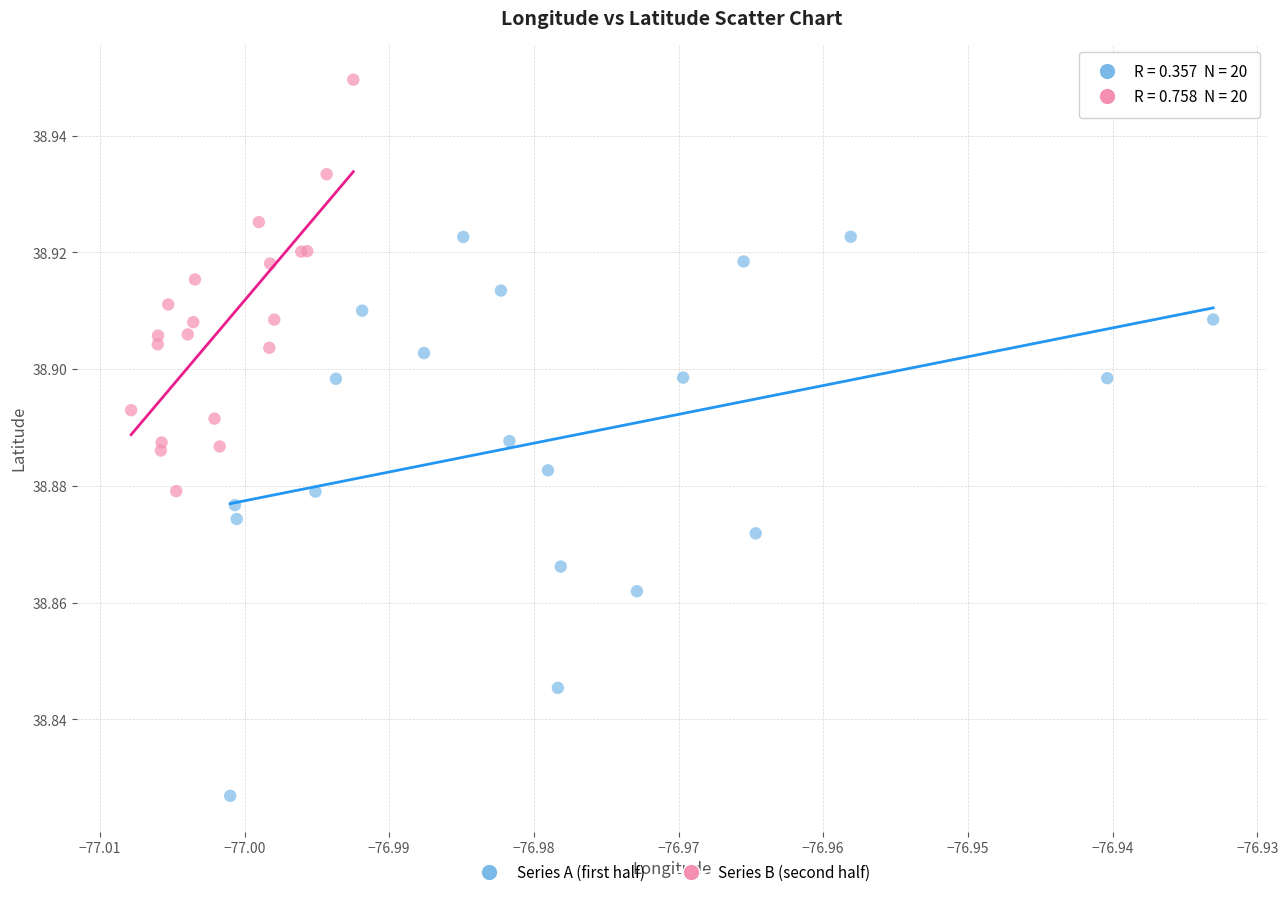

Which series has the largest Y range (max minus min)?

Series A (first half)